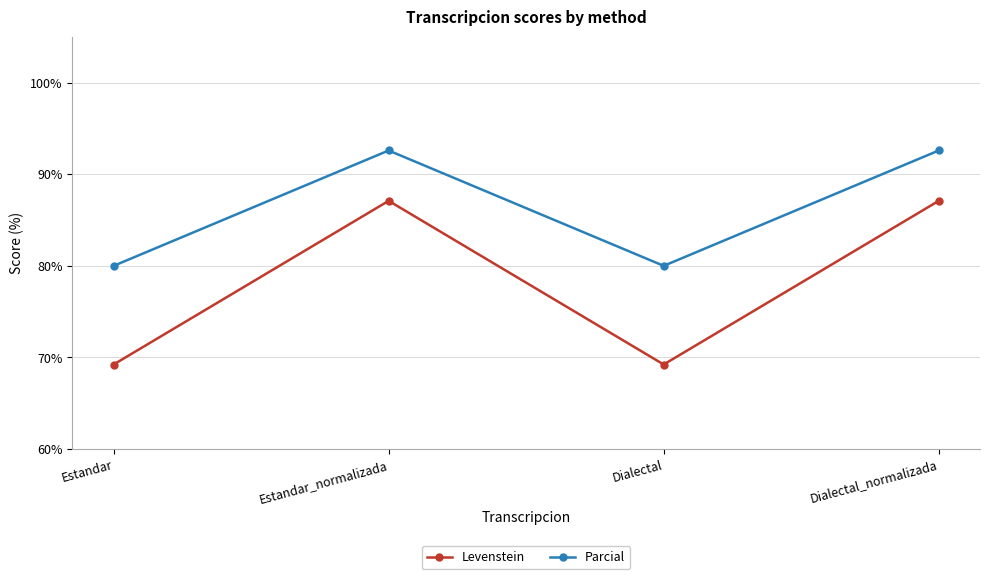

The Parcial series shows 148.8 at Dialectal_normalizada. True or false?

False